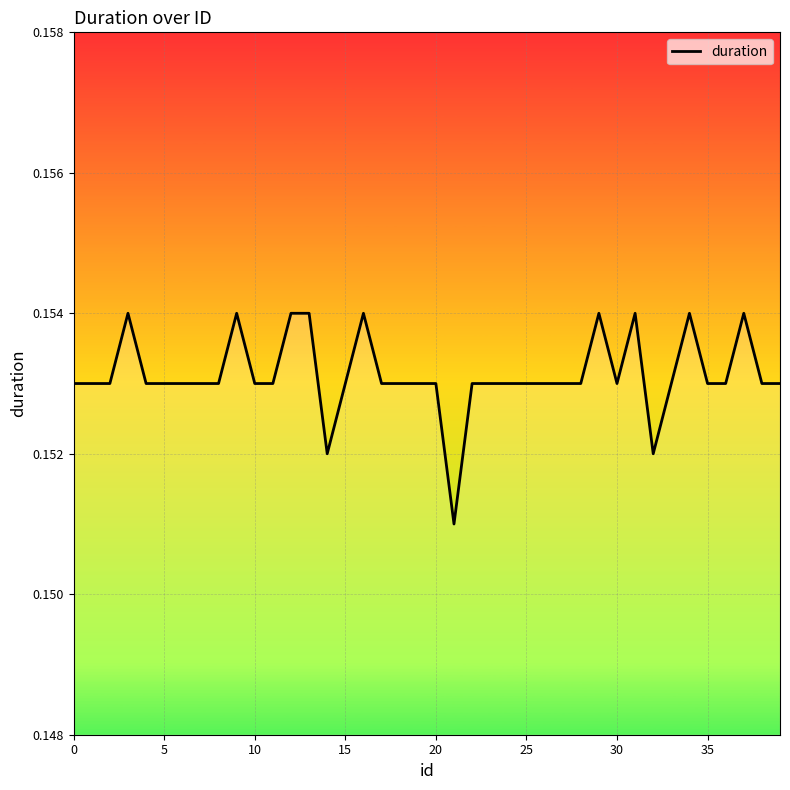

How many lines are shown in the chart?

1